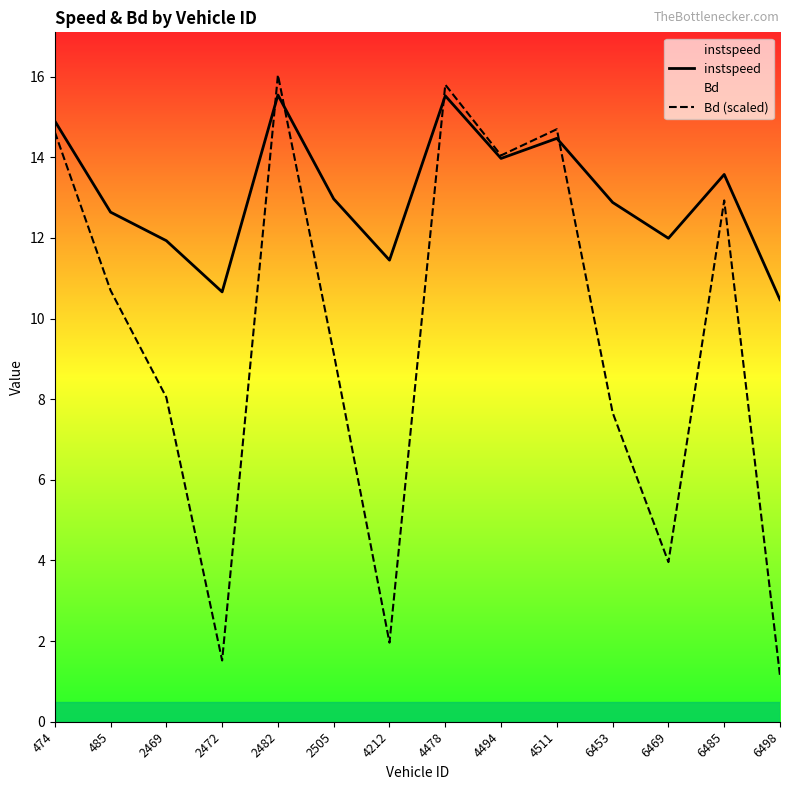

Is it true that Bd (scaled) equals 21.6 at 6485?

False